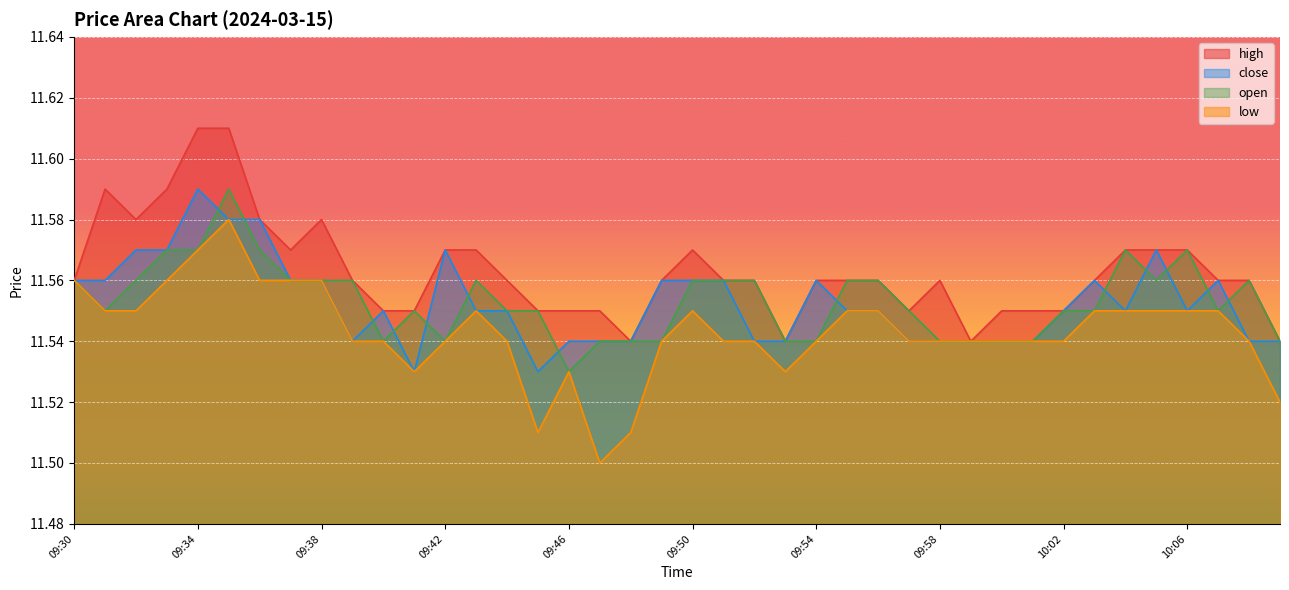

Which series has the largest total across all categories?

high